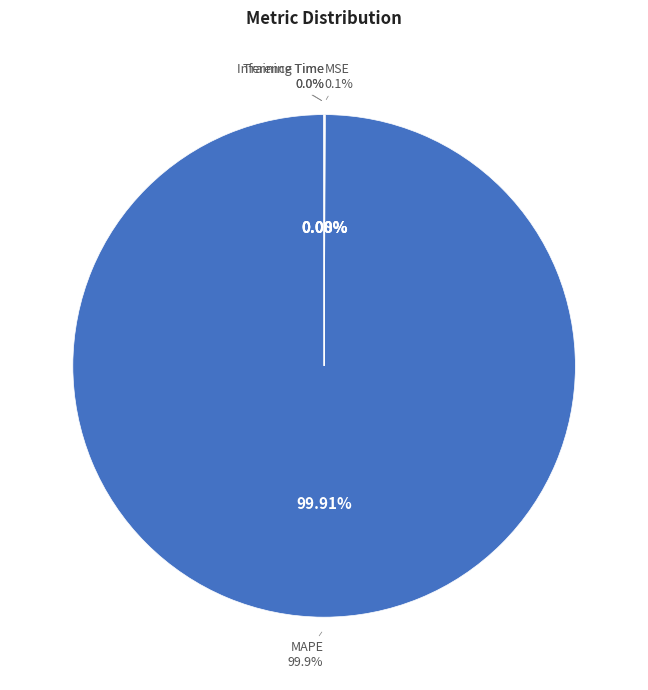

Does MAPE account for over 50% of the chart?

Yes